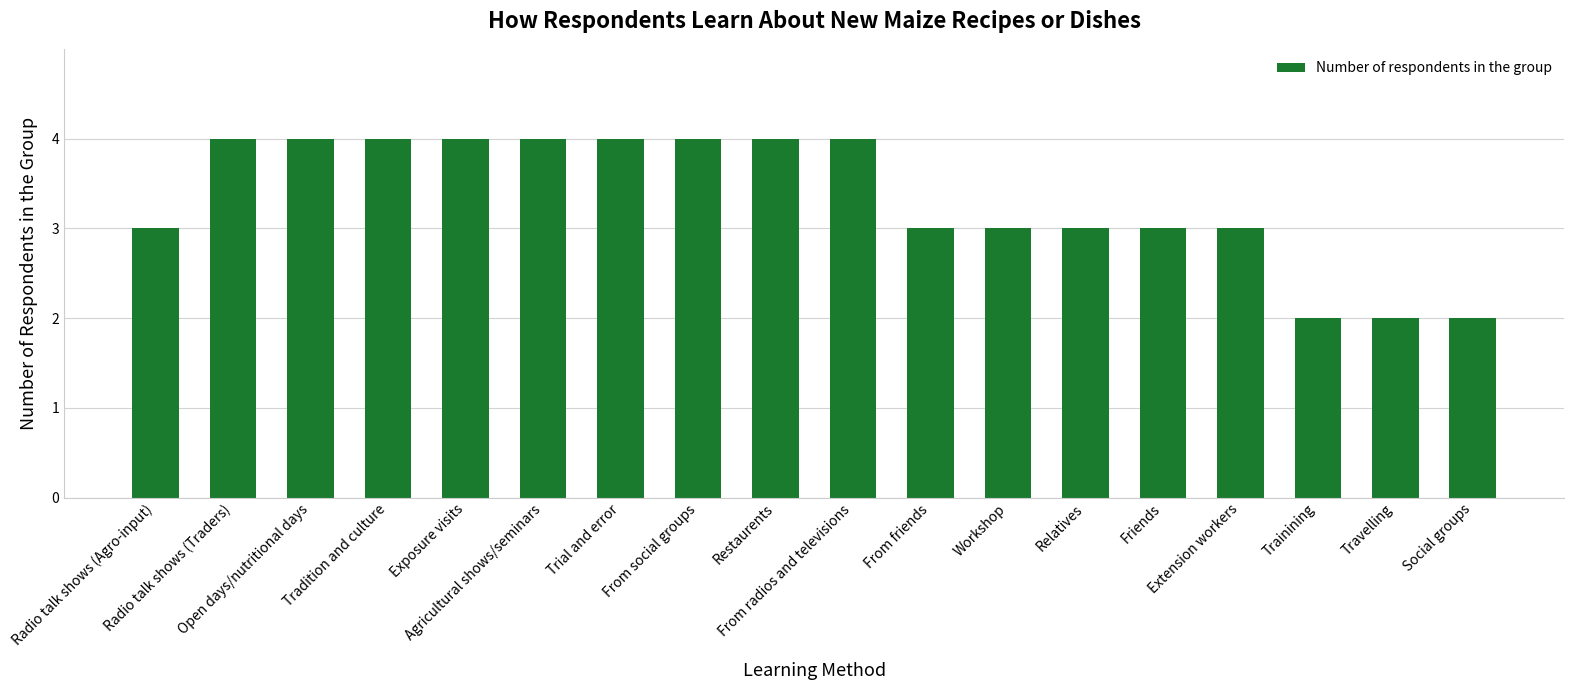

What is the maximum value shown in the chart?

4